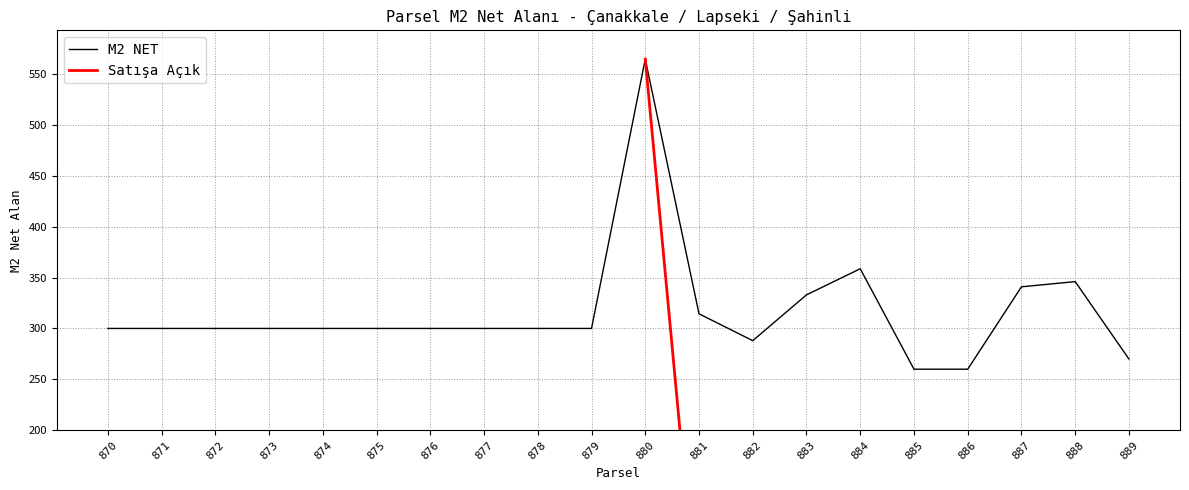

What is the difference between the values at 889 and 876?

30.0